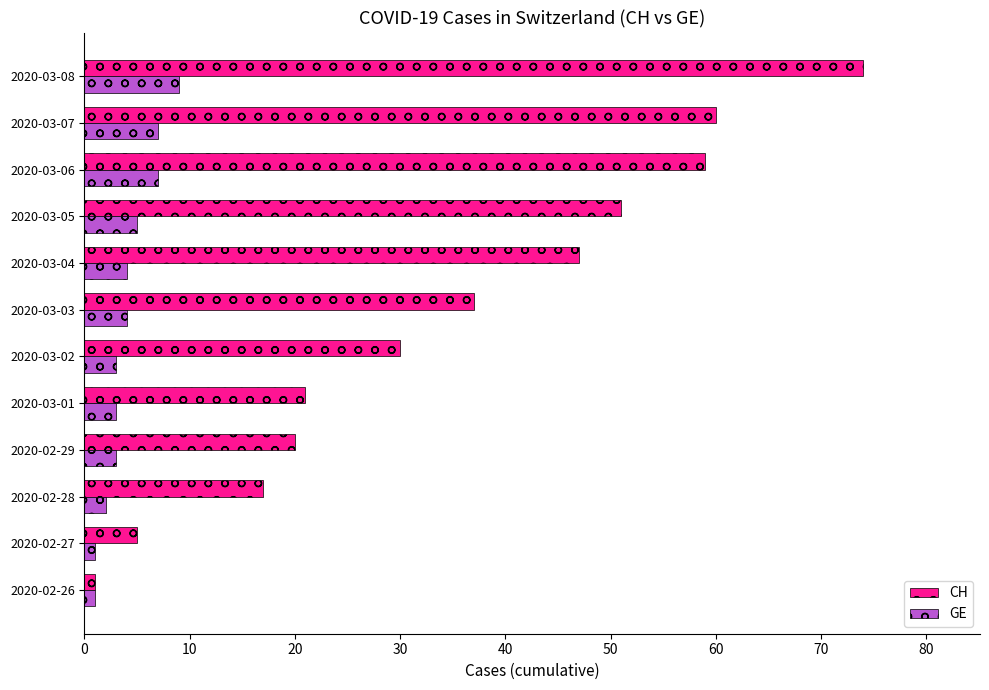

Which series has the largest total across all categories?

CH